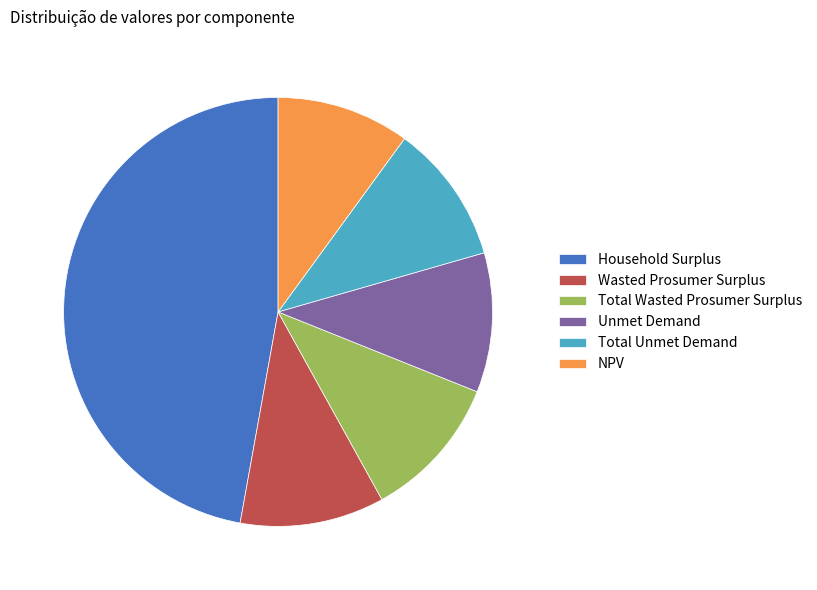

The Wasted Prosumer Surplus slice represents 18% of the pie. True or false?

False